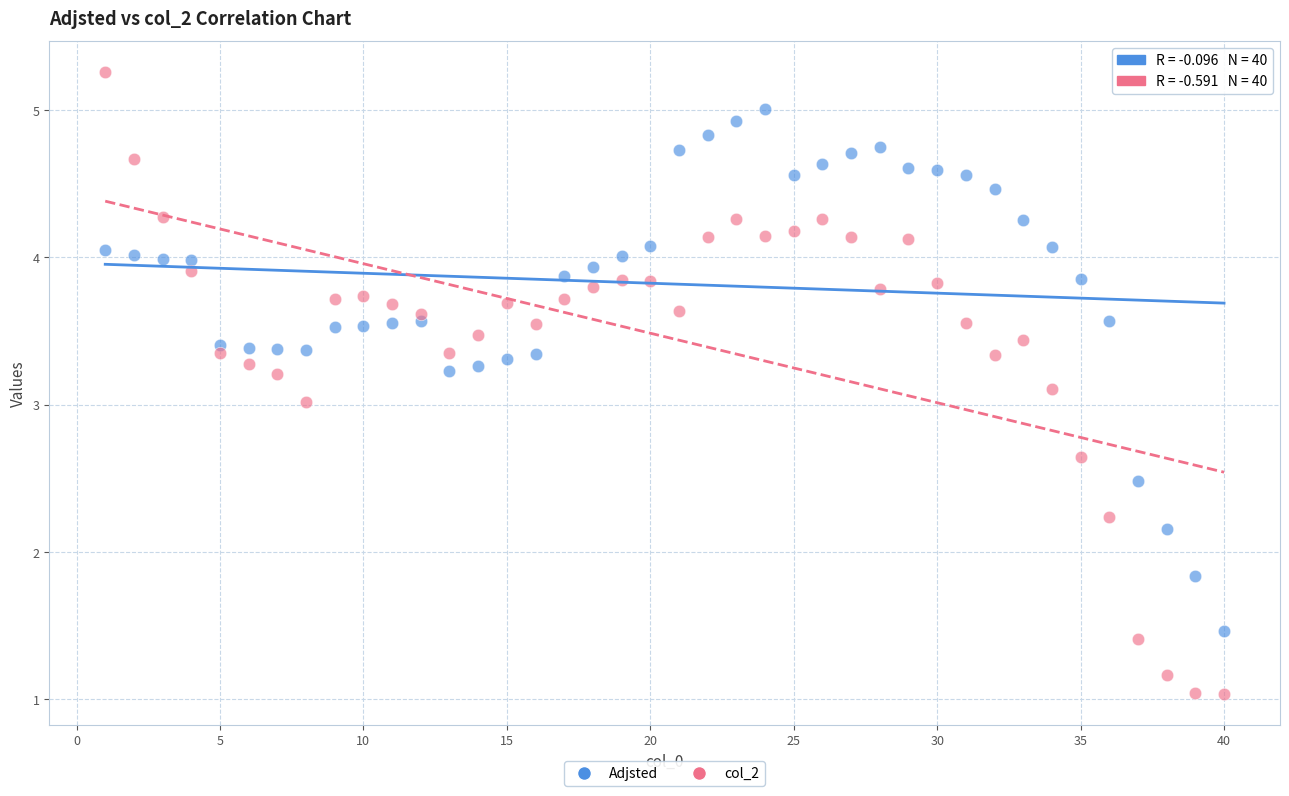

What are all the series names shown in the legend?

Adjsted, col_2